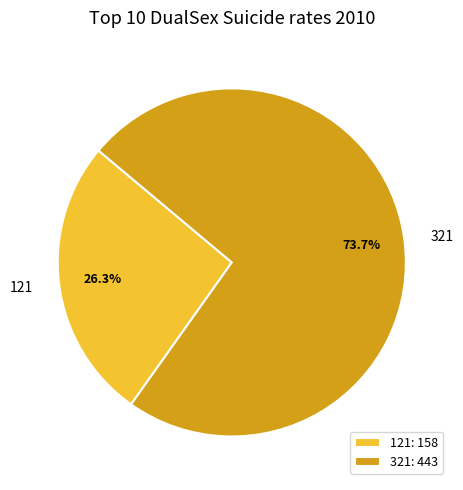

Which slice is the largest?

321